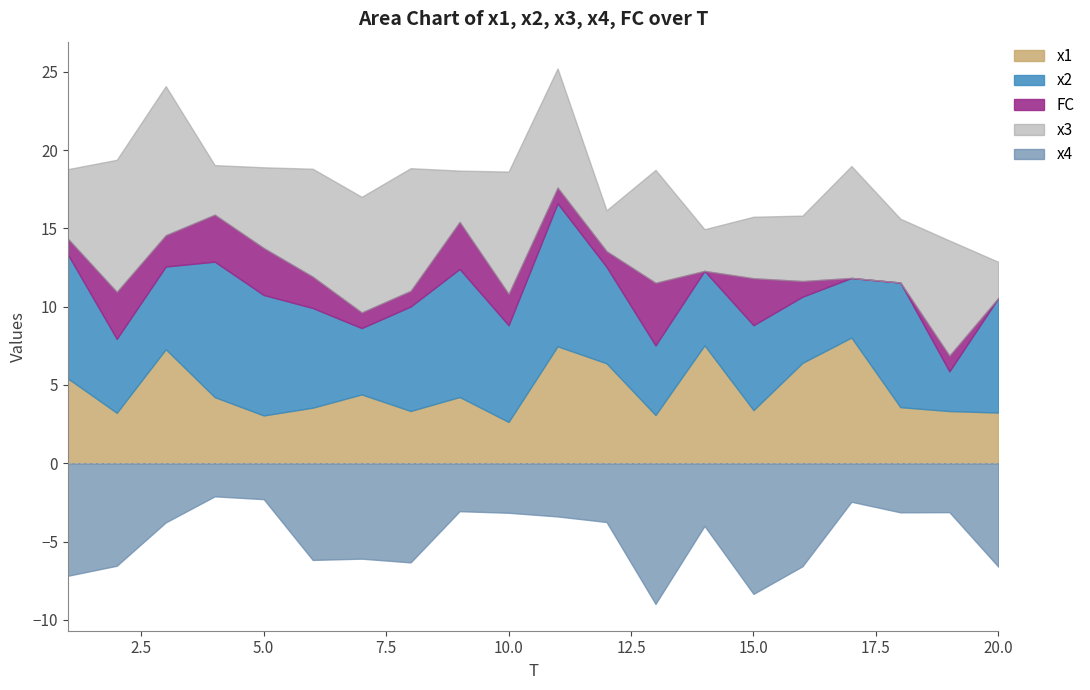

At how many categories does at least one series exceed 0?

20